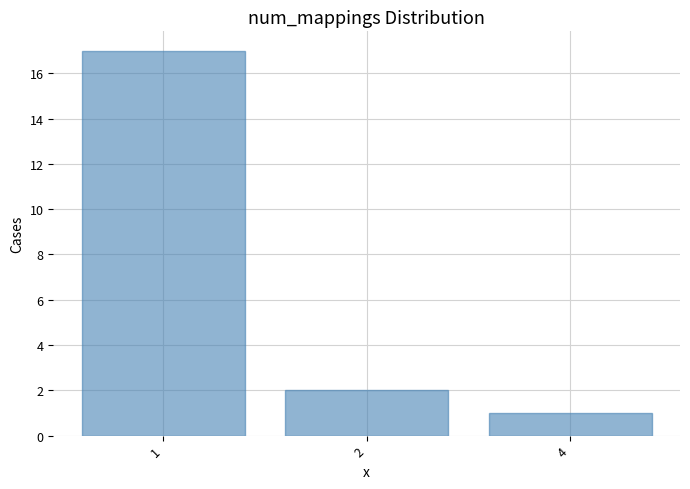

What is the difference between the maximum and minimum values?

16